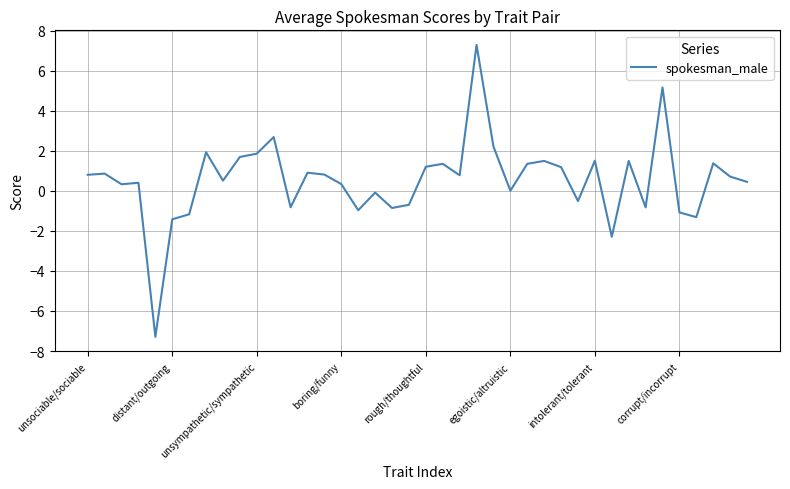

What is the greatest value displayed?

7.3